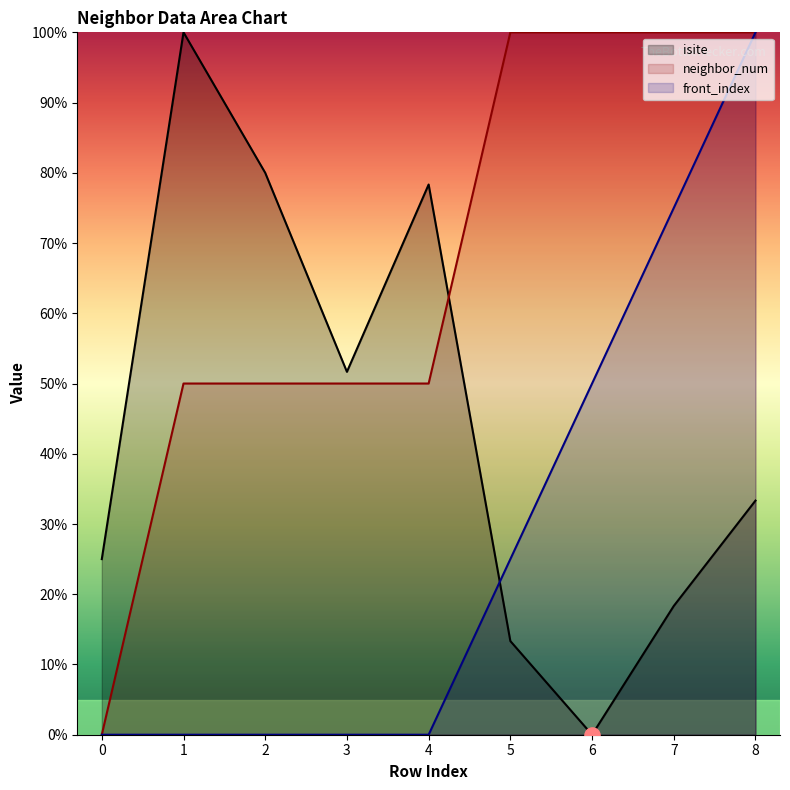

Which series has the largest total across all categories?

neighbor_num